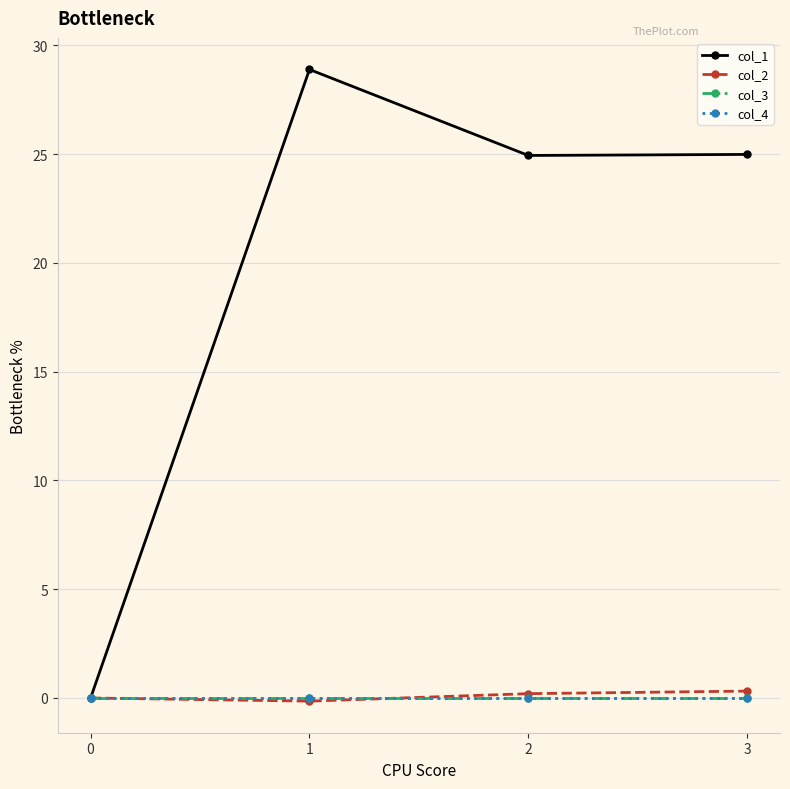

True or false: col_3 has more than 1 points higher than both neighbors.

False